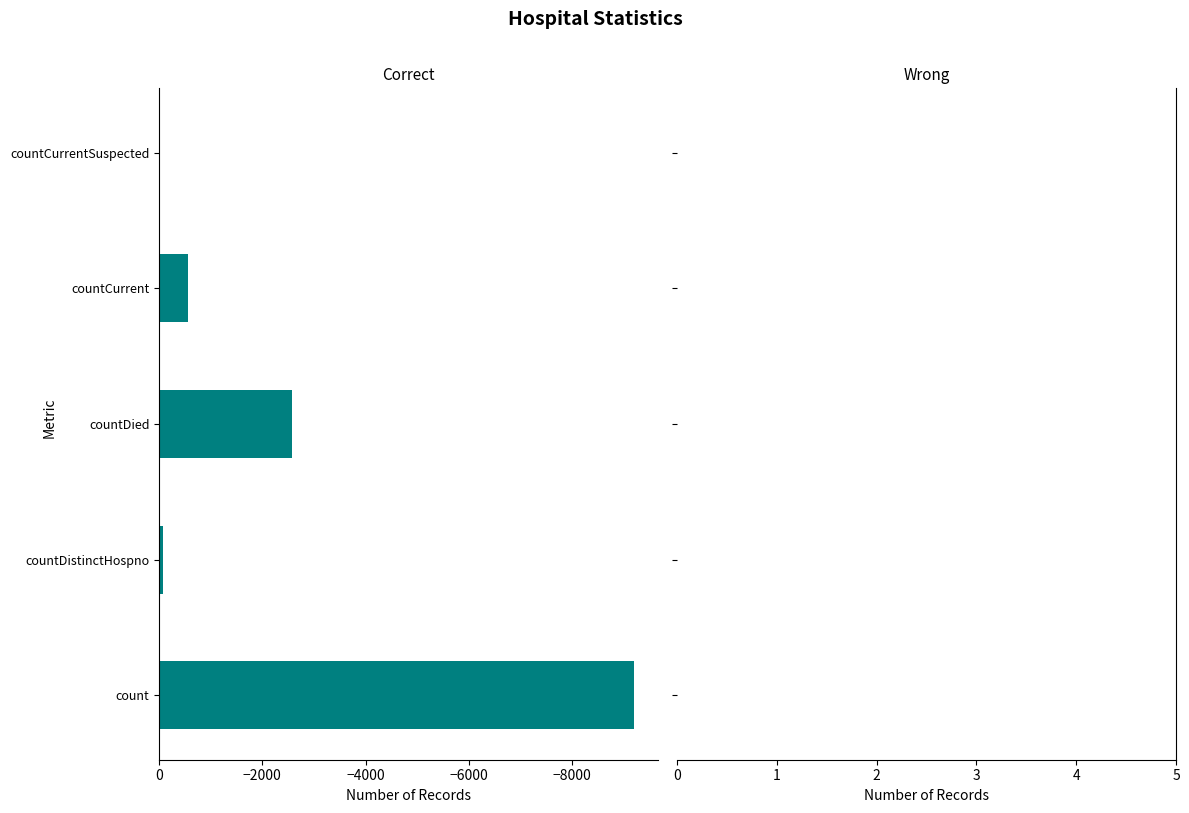

Which has a higher value, countCurrent or count?

countCurrent